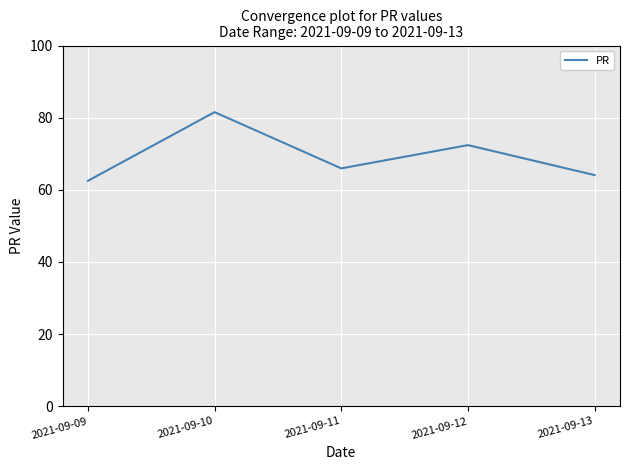

What is the difference between the values at 2021-09-11 and 2021-09-12?

6.4